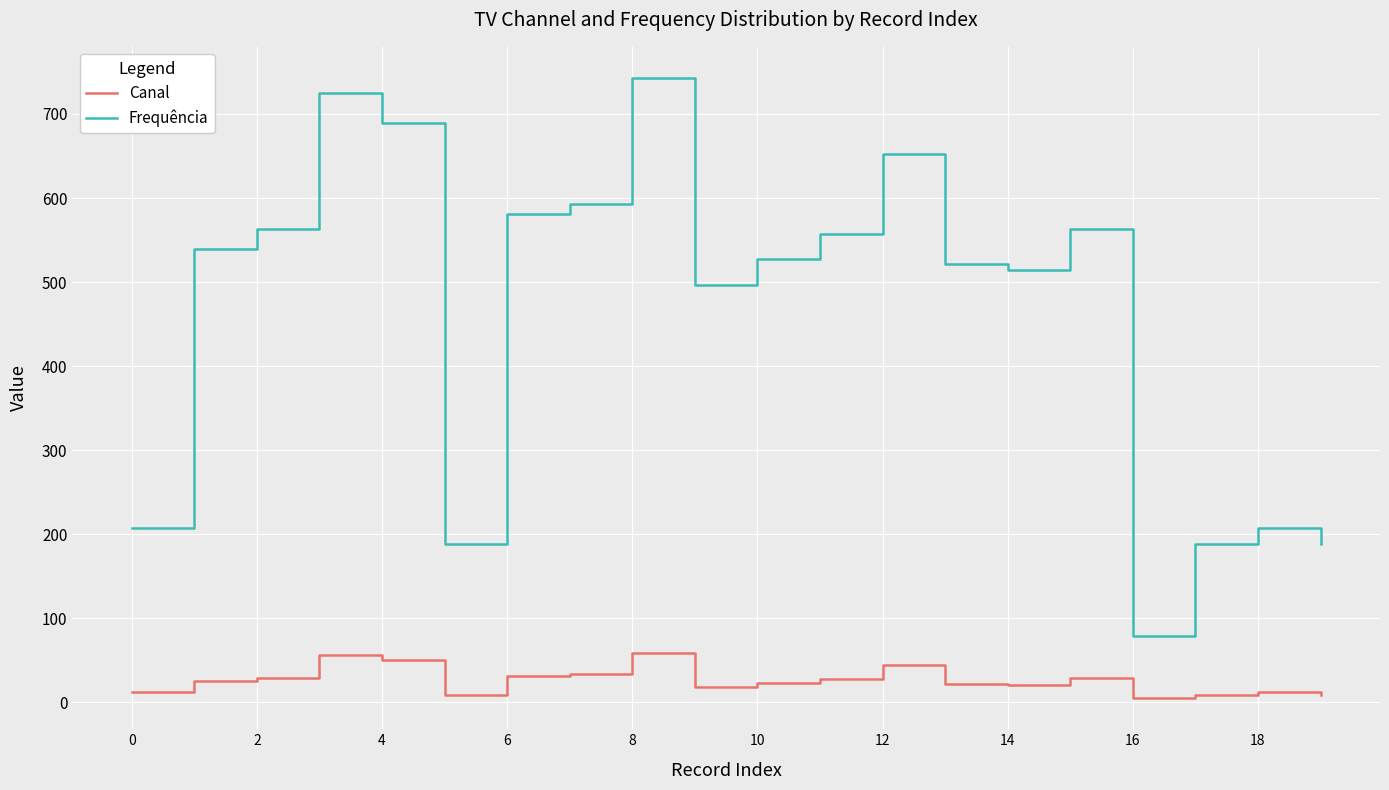

Which series has the widest spread of values?

Frequência